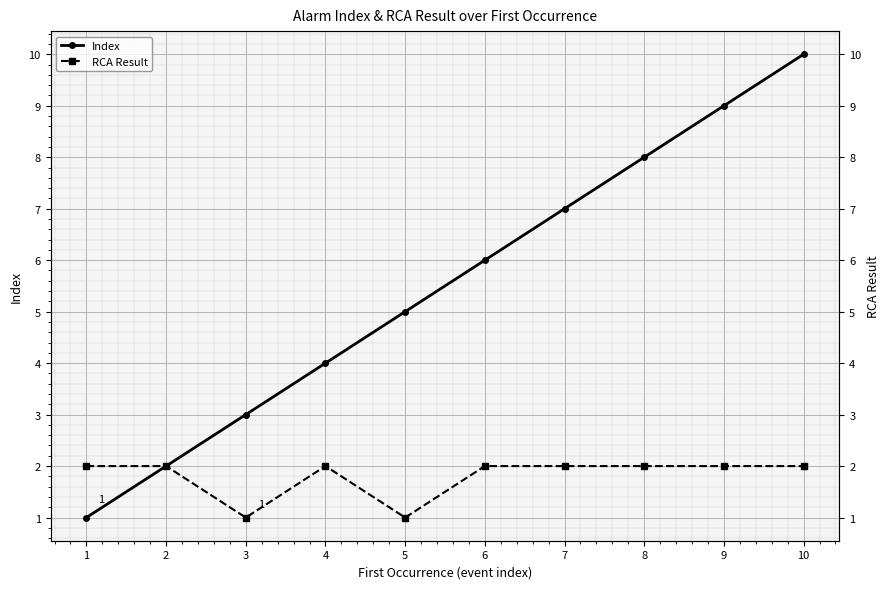

How many values in the RCA Result series are below 2?

2